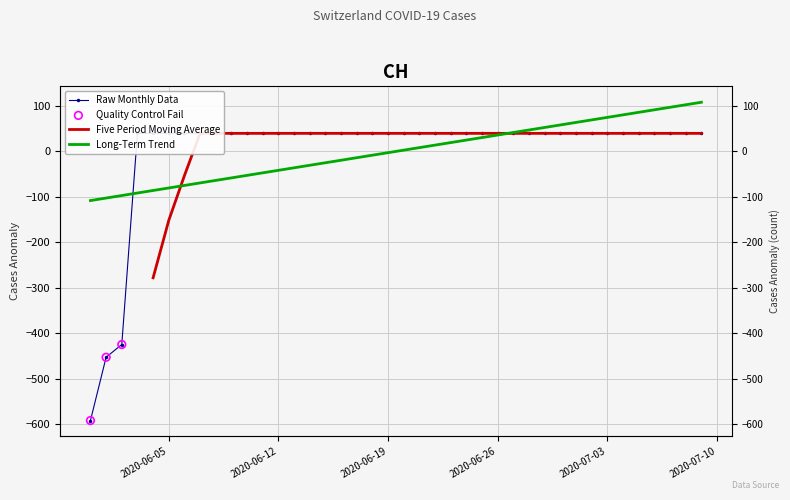

Approximately how many times larger is the value at 2020-06-15 compared to 2020-07-05?

1.0